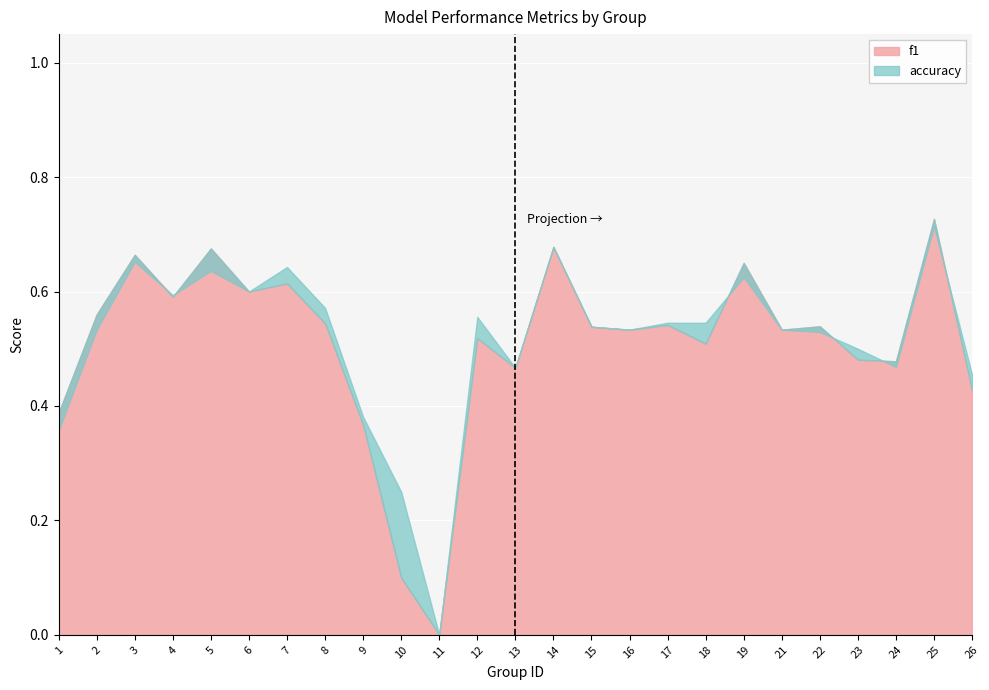

What is the total value across all series at 21?

1.1